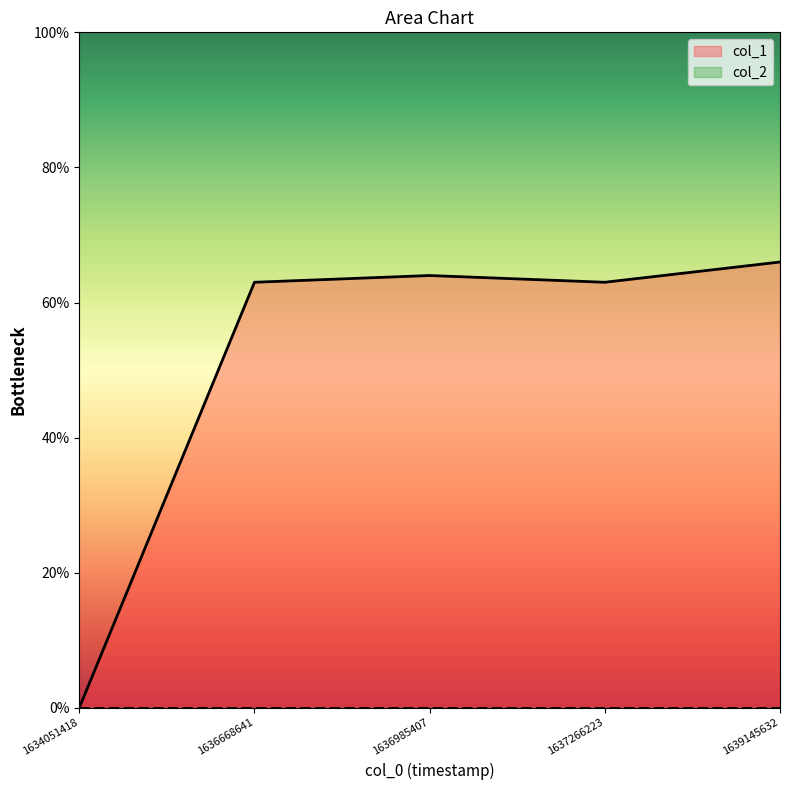

Reading right to left, transcribe all the data shown in this chart.

66	63	64	63	0